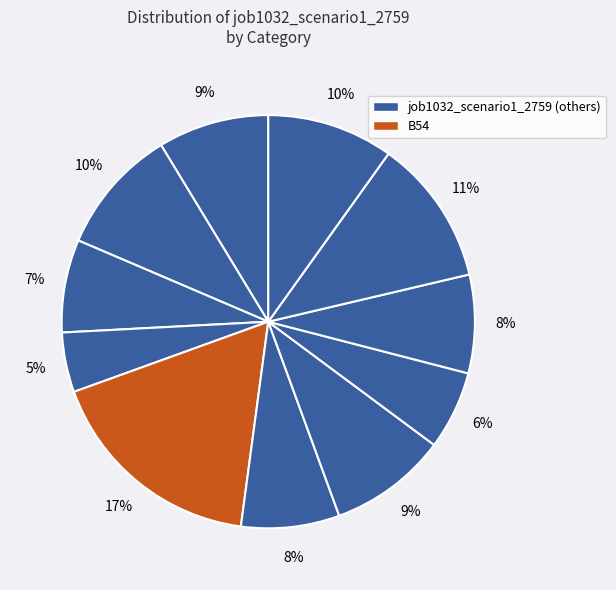

Is there any slice that represents more than half of the pie?

No